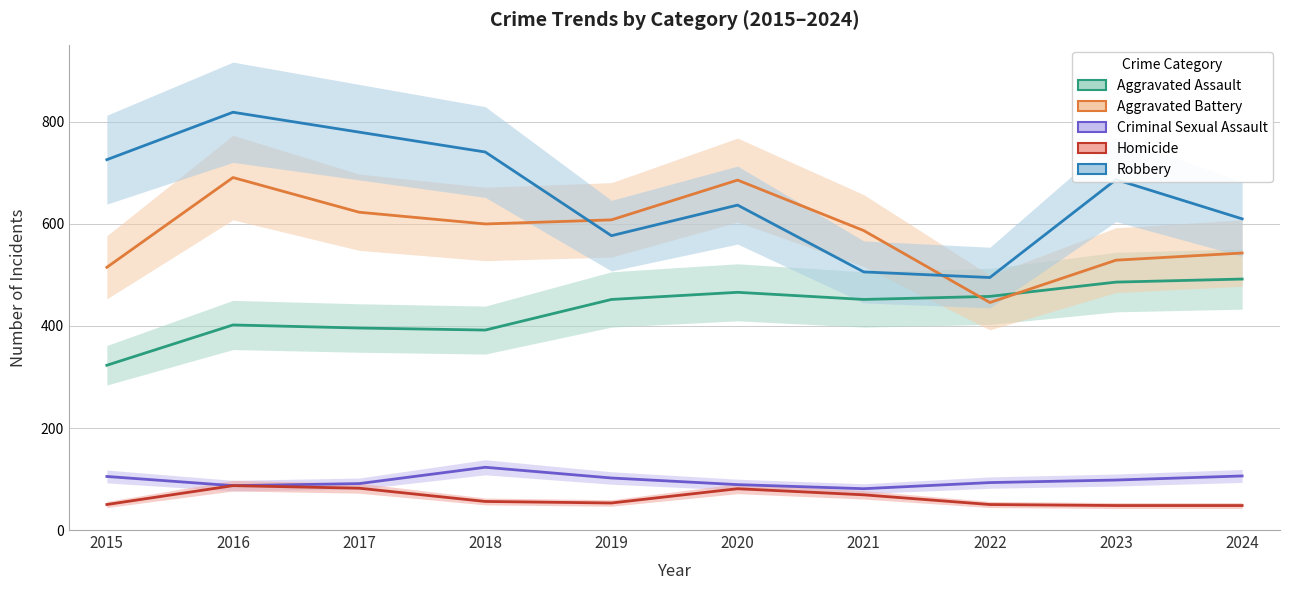

Is the value of Homicide at 2024 greater than the value of Robbery at 2017?

No